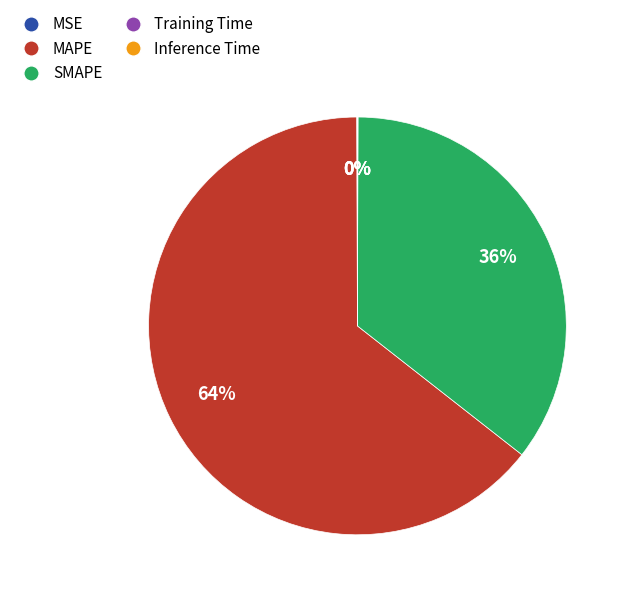

What is the largest slice in the pie chart?

MAPE